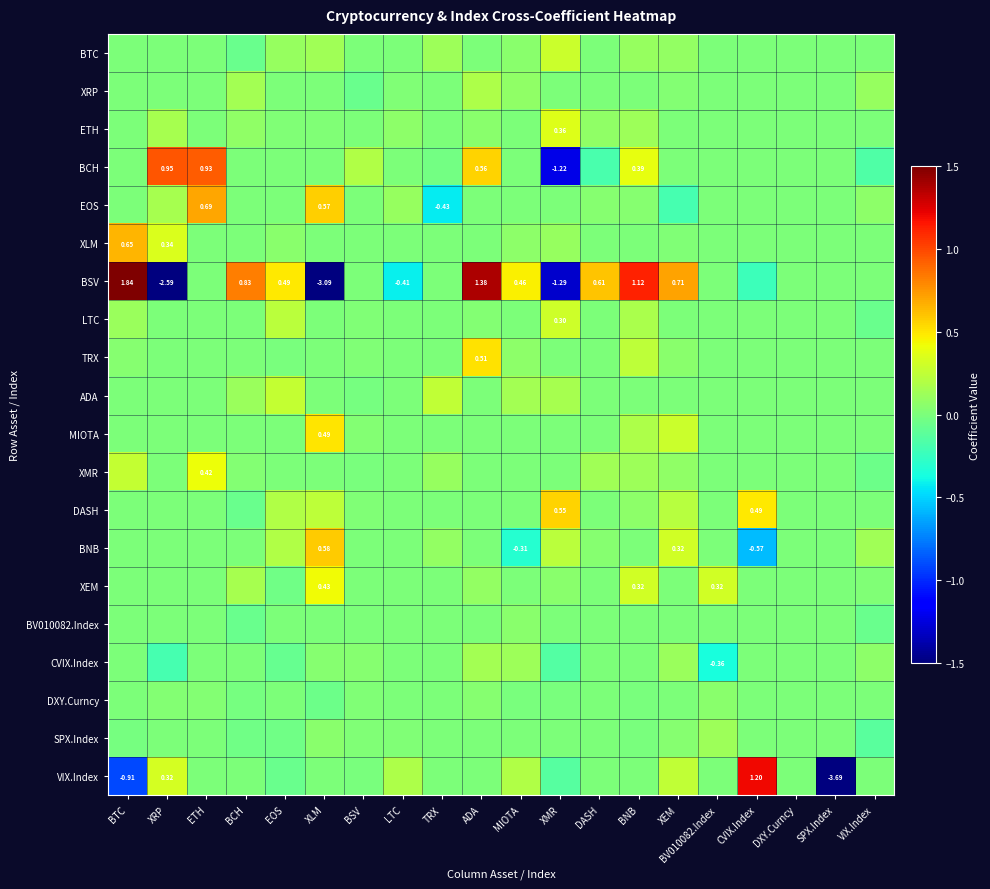

How many data points does each series have?

20